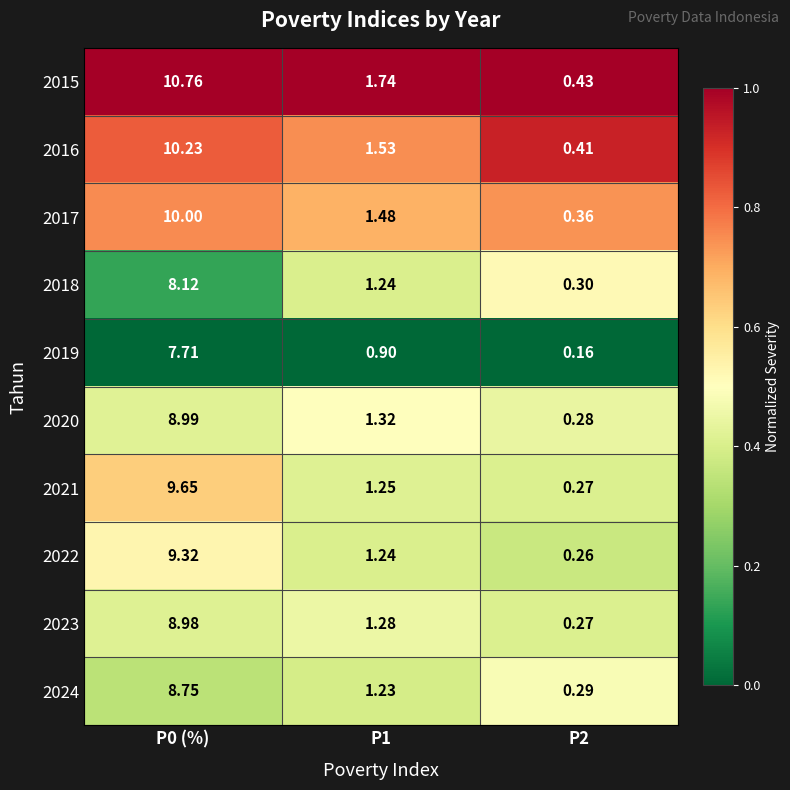

Is the value of 2018 at P0 (%) greater than the value of 2017 at P2?

Yes